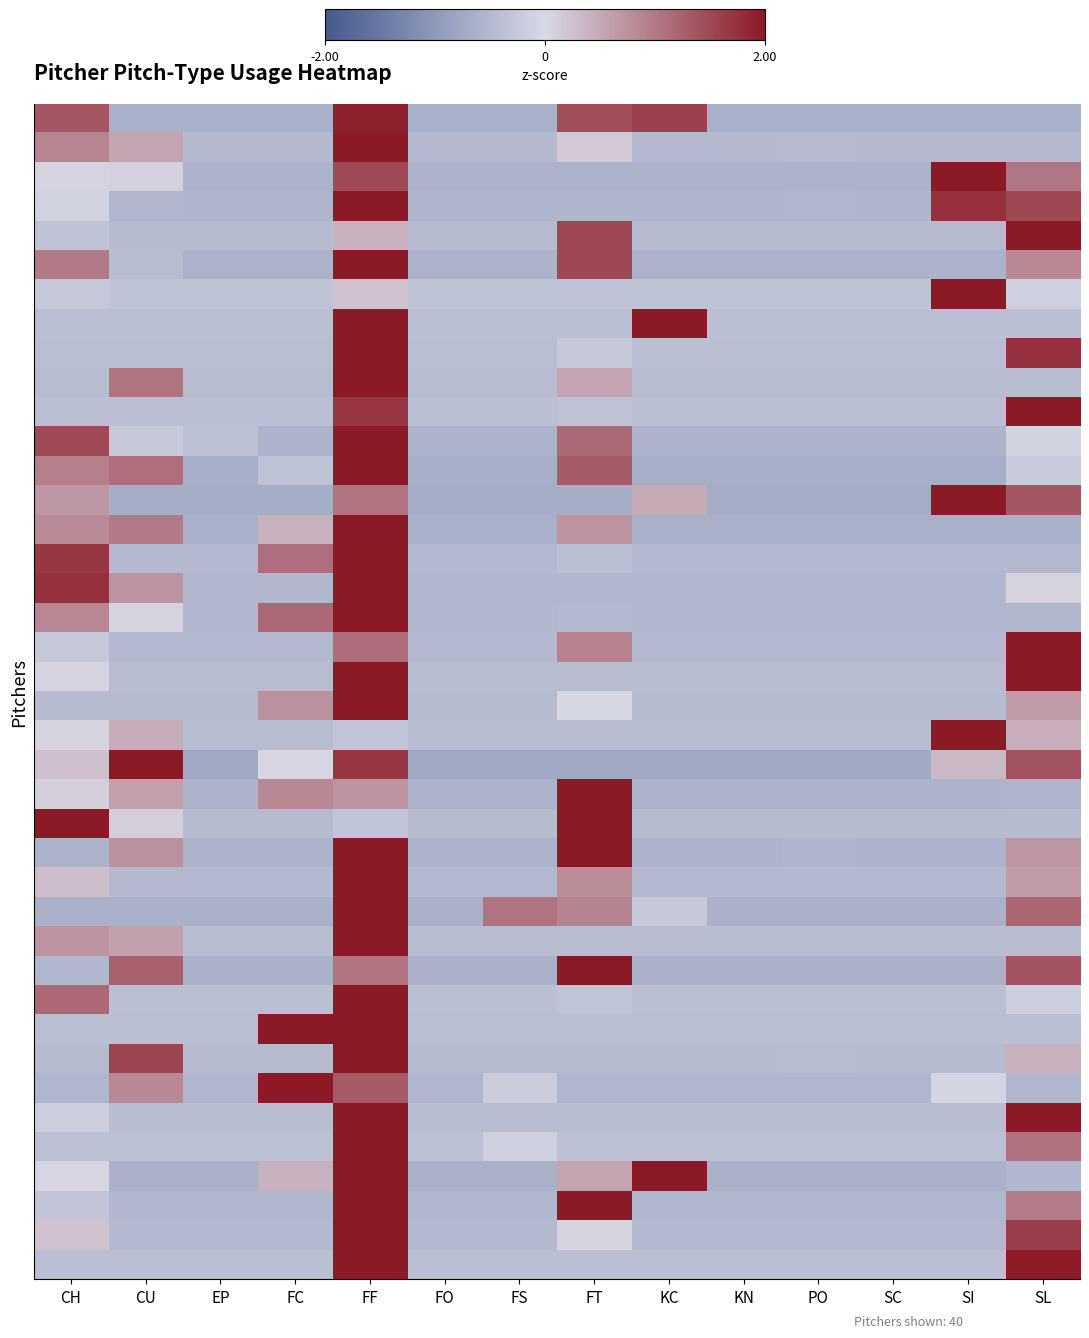

Count the number of categories in the chart.

14